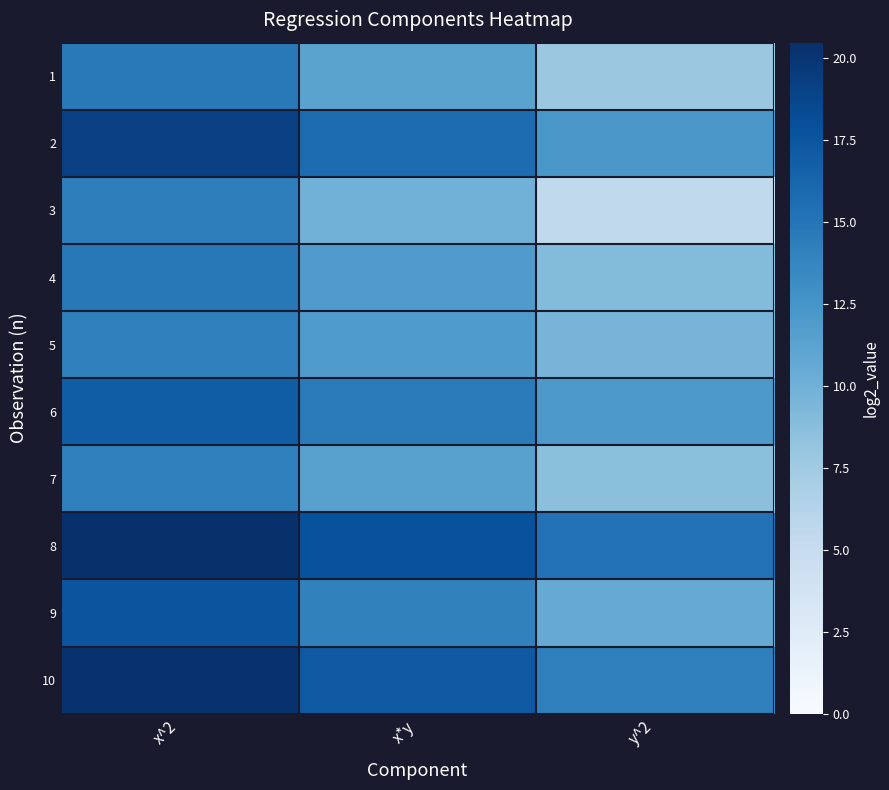

Reading left to right, what are all the values shown in this chart?

1: x^2=14.7	x*y=11.3	y^2=7.8
2: x^2=19.2	x*y=15.7	y^2=12.3
3: x^2=14.3	x*y=9.8	y^2=5.4
4: x^2=14.8	x*y=11.9	y^2=9.0
5: x^2=14.2	x*y=11.9	y^2=9.7
6: x^2=16.9	x*y=14.5	y^2=12.1
7: x^2=14.2	x*y=11.4	y^2=8.6
8: x^2=20.5	x*y=17.9	y^2=15.3
9: x^2=17.5	x*y=14.0	y^2=10.6
10: x^2=20.3	x*y=17.3	y^2=14.2